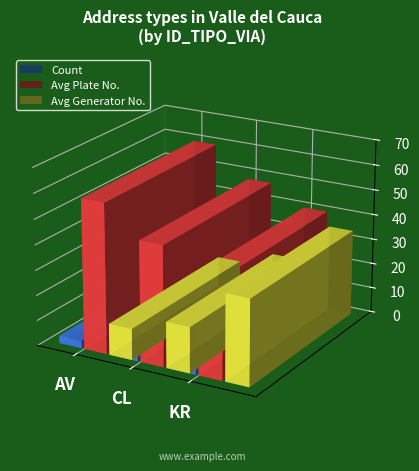

Are the bars horizontal?

No